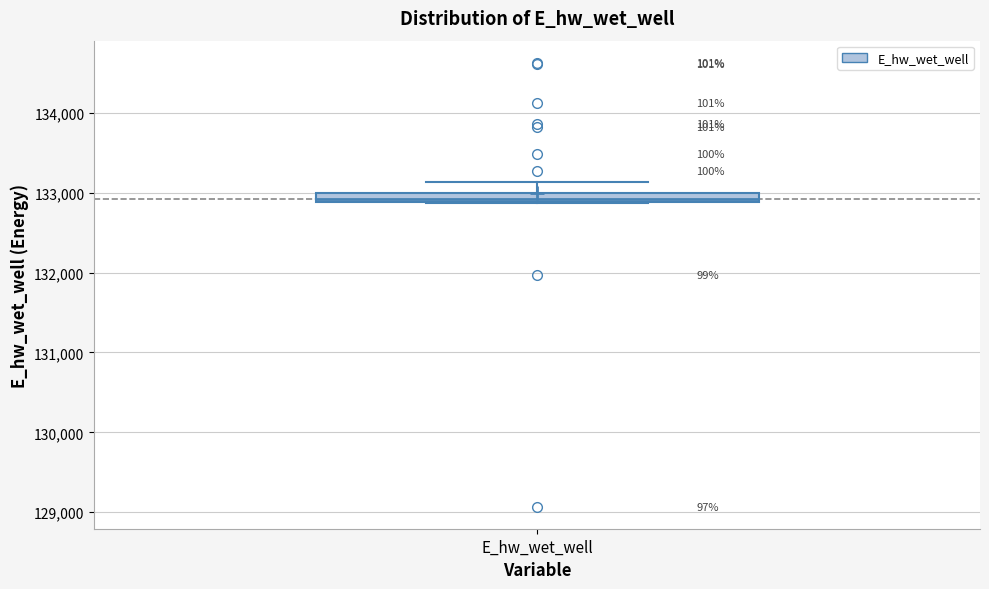

Where does the upper whisker of the box for E_hw_wet_well end on the y-axis? The values are not printed on the chart, so give them approximately, as read against the axis.

133100